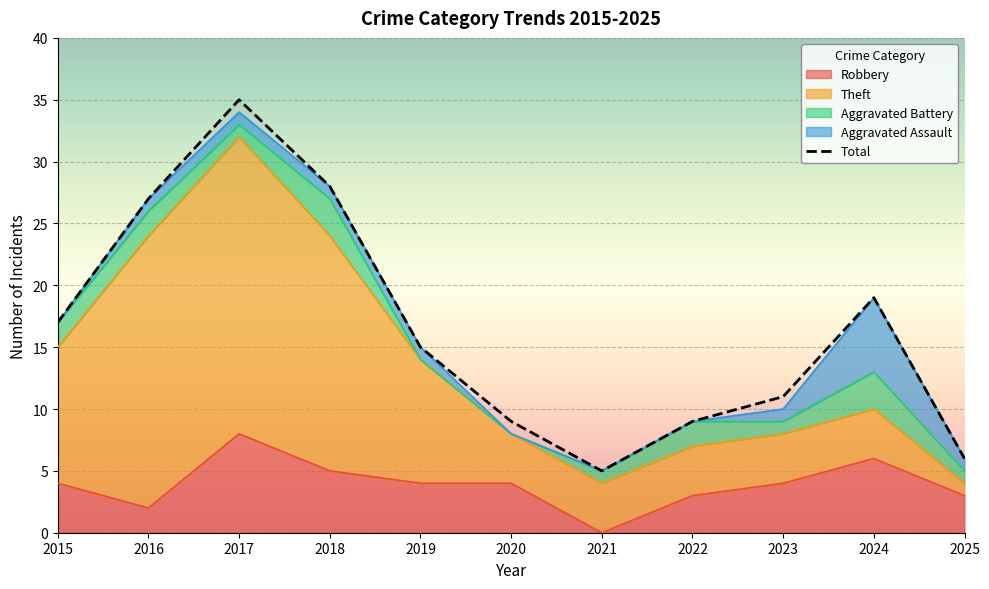

What is the value of the Aggravated Battery point at the 4th from the left?

3